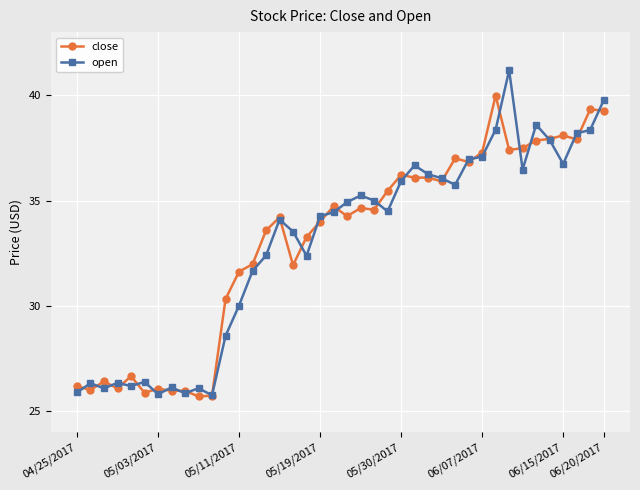

How many values in the open series are below 34?

17